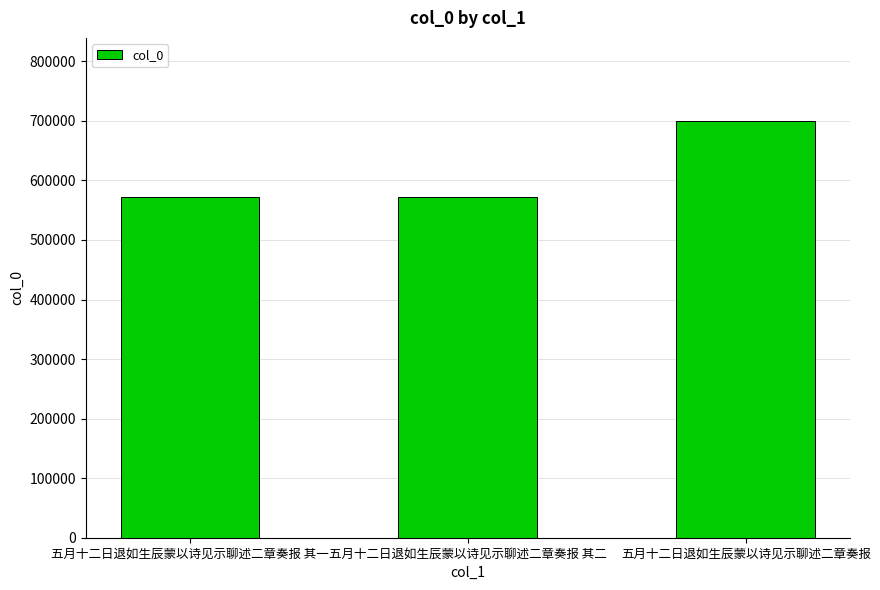

What is the maximum value shown in the chart?

699439